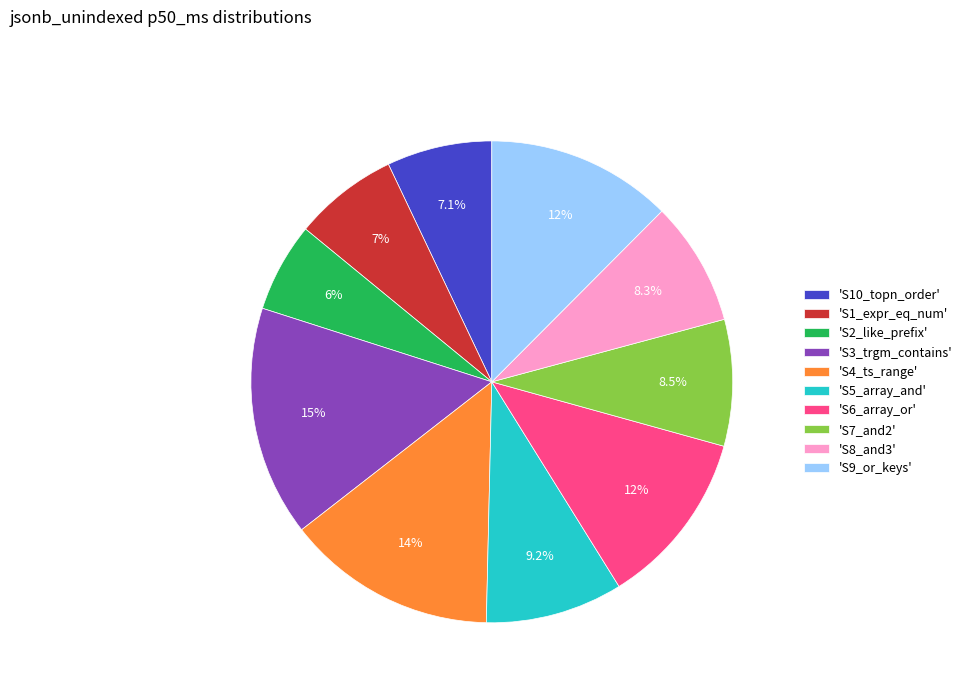

What is the ratio of the value at 'S9_or_keys' to the value at 'S7_and2'?

1.5